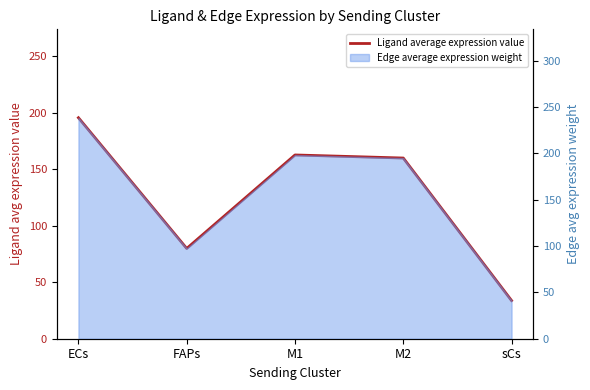

What value does the data have at M1?

162.5